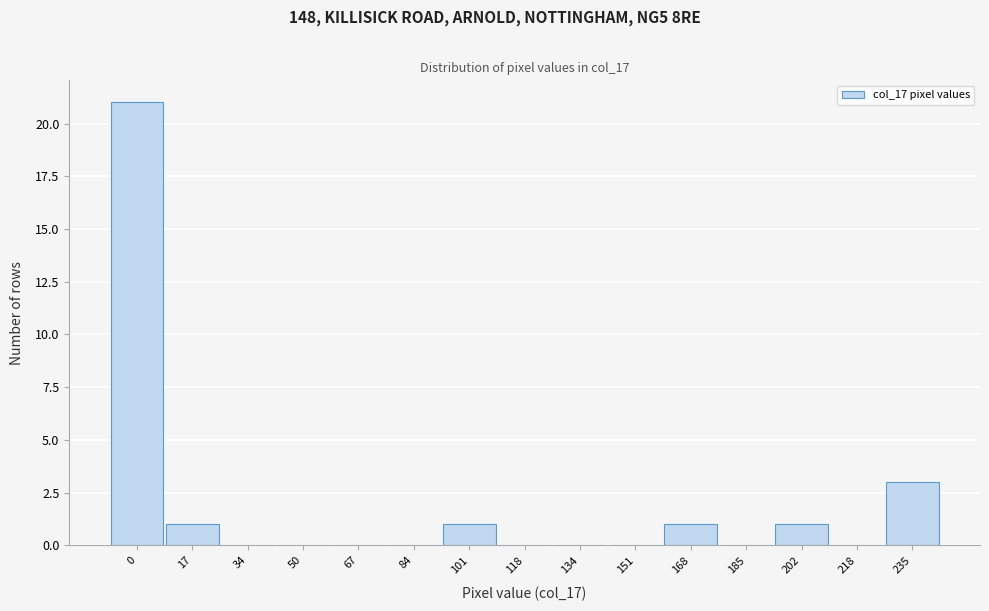

Reading left to right, what are all the values shown in this chart?

0=21	17=1	34=0	50=0	67=0	84=0	101=1	118=0	134=0	151=0	168=1	185=0	202=1	218=0	235=3